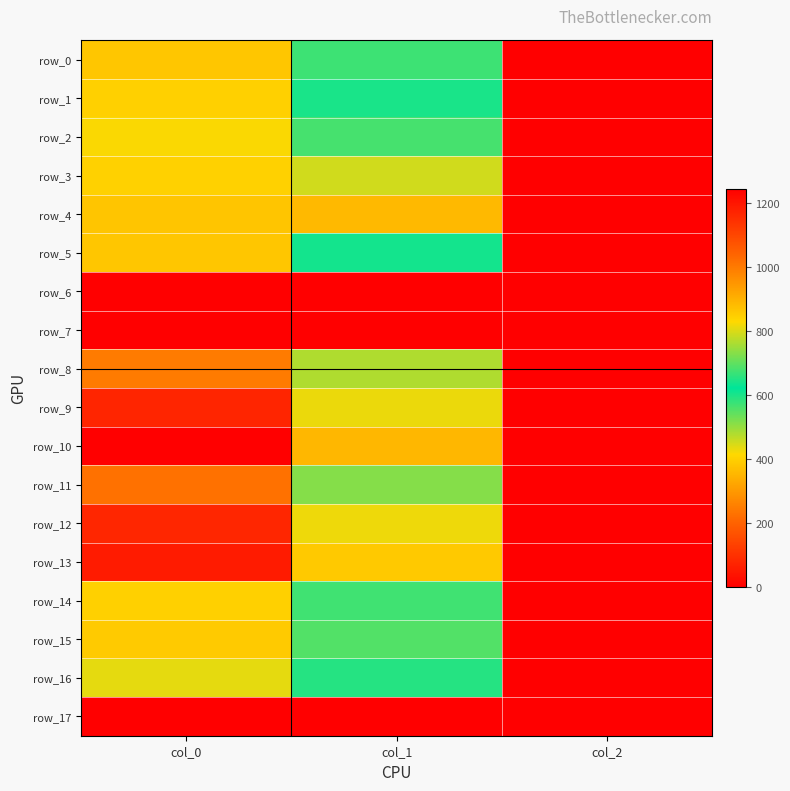

Which category has the highest value across all series?

col_0